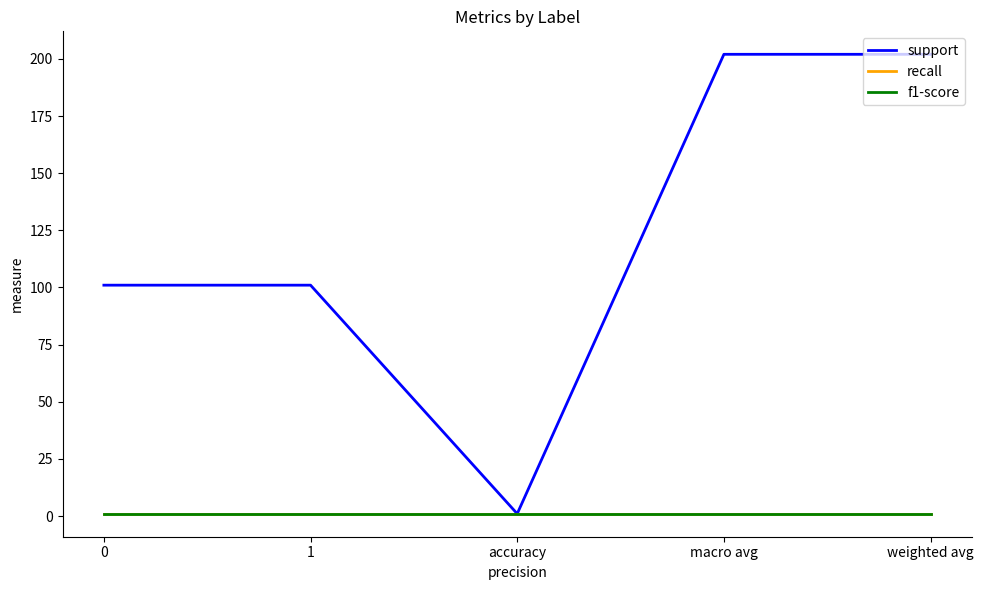

Does the chart display data point markers on the line(s)?

No